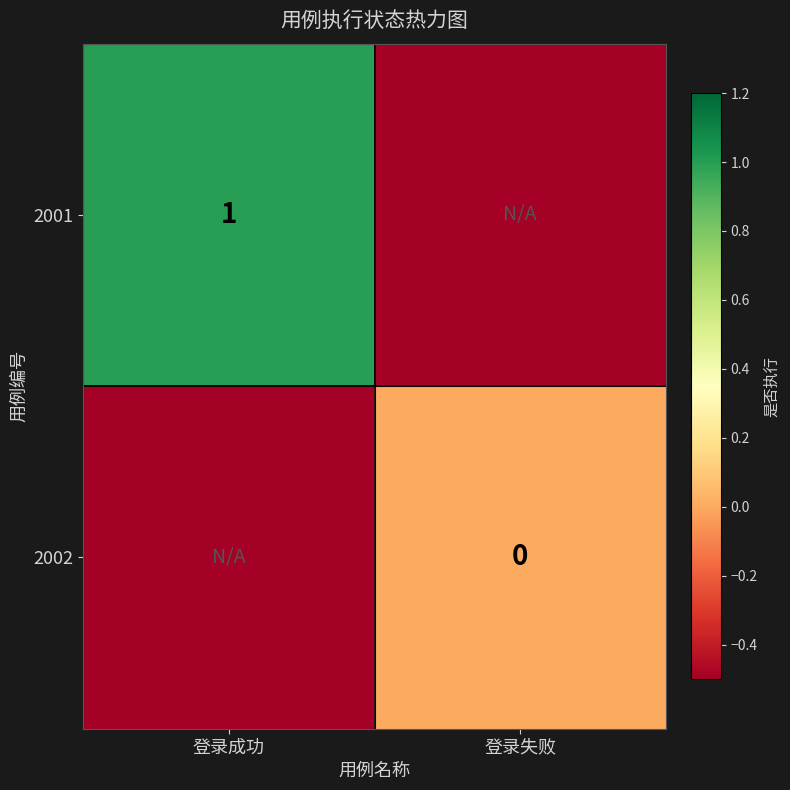

Is the value of 2001 at 登录成功 greater than the value of 2002 at 登录失败?

Yes